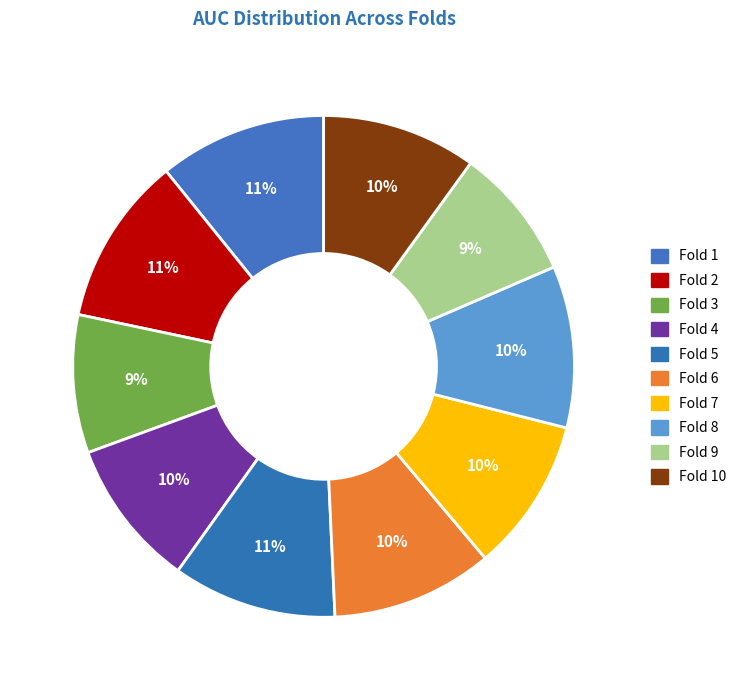

To the nearest percent, what is the average slice percentage?

10%